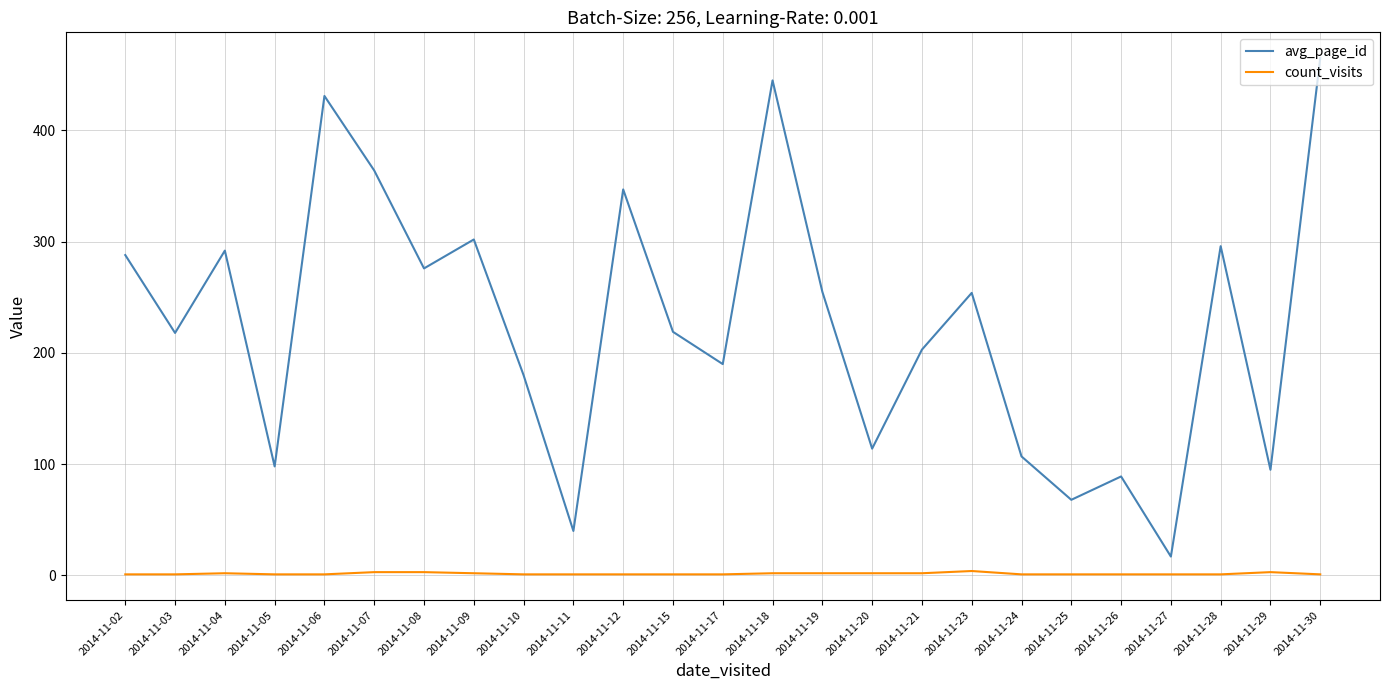

True or false: avg_page_id and count_visits intersect in this chart.

False